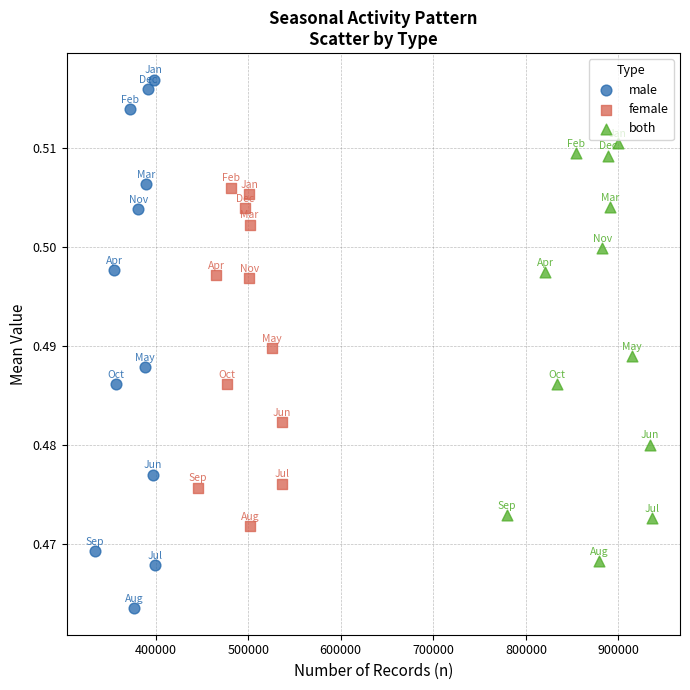

Which series contains the highest Y value?

male